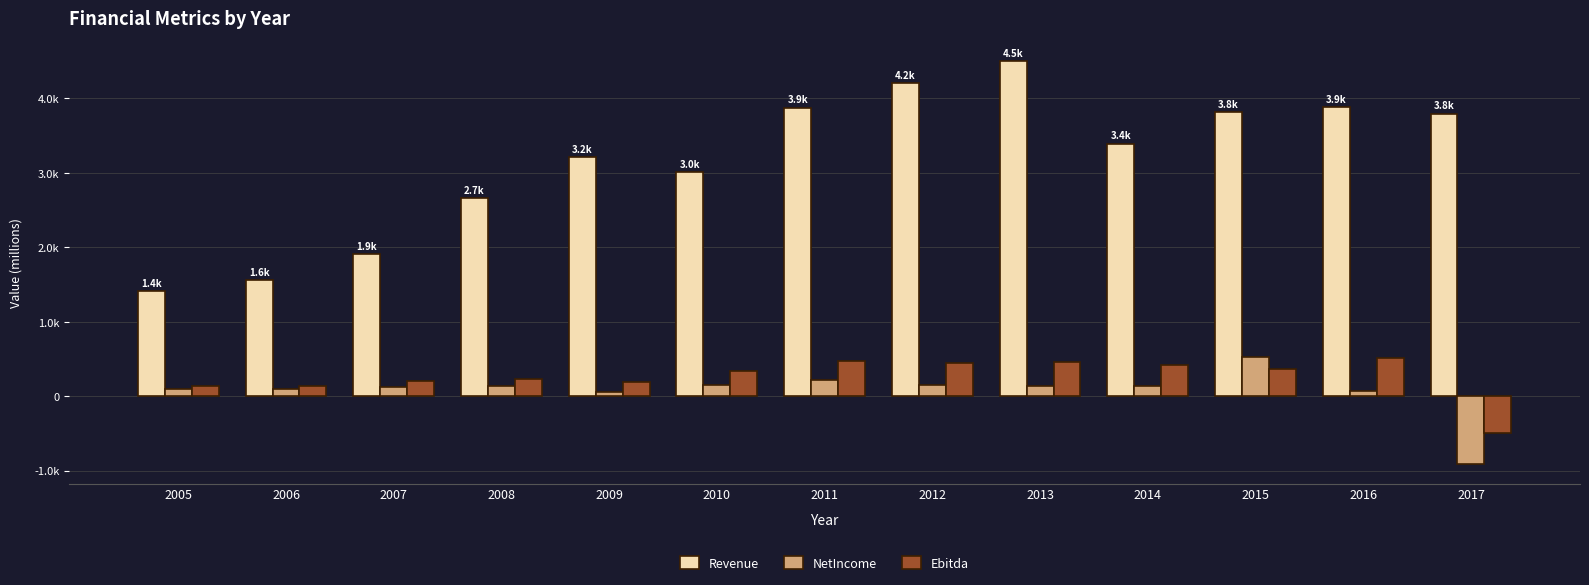

Rank the series by their maximum value, from lowest to highest.

Ebitda, NetIncome, Revenue